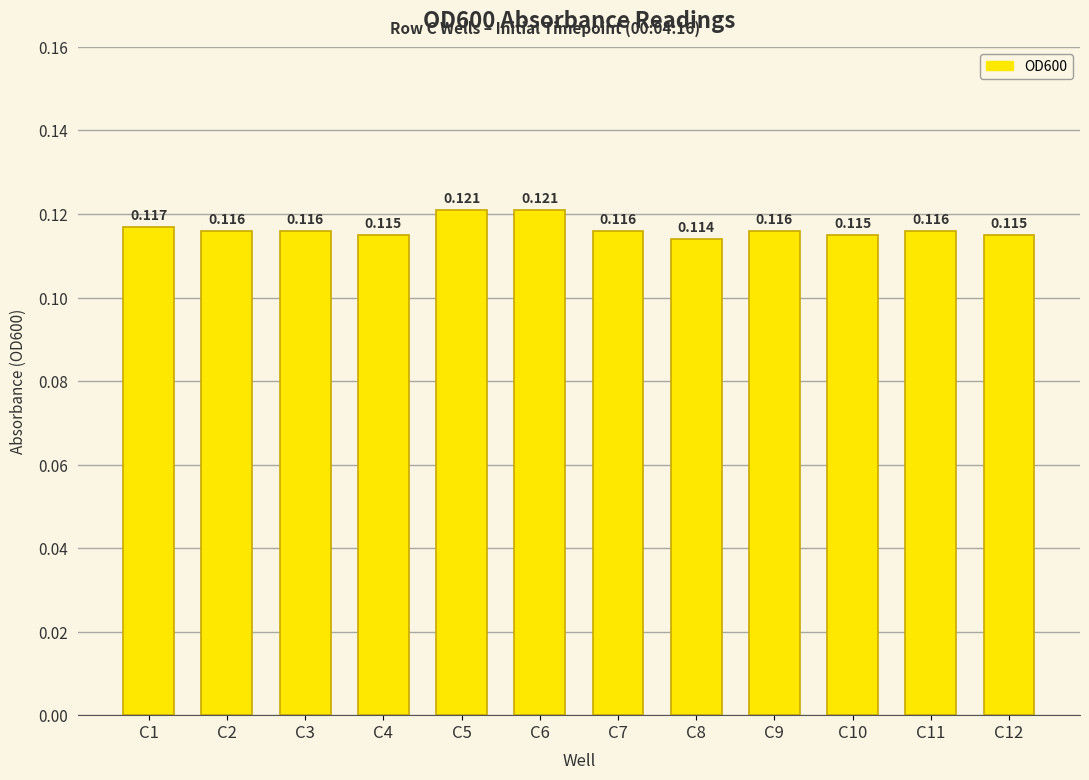

The value at C5 is 0.1. True or false?

False